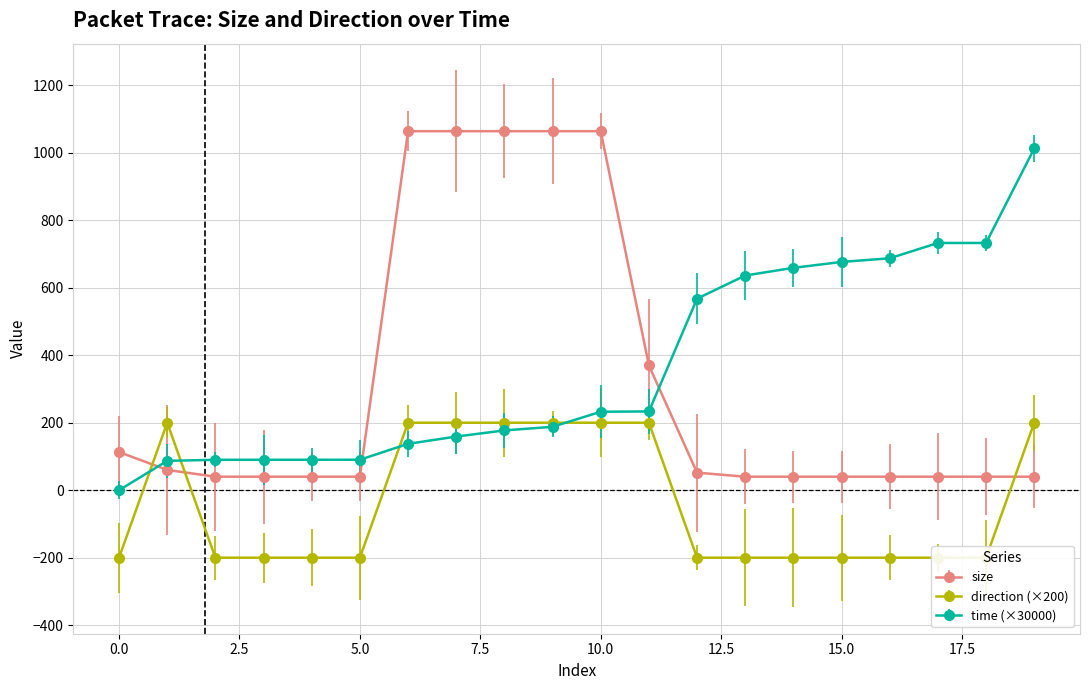

What is the minimum value for size?

40.0